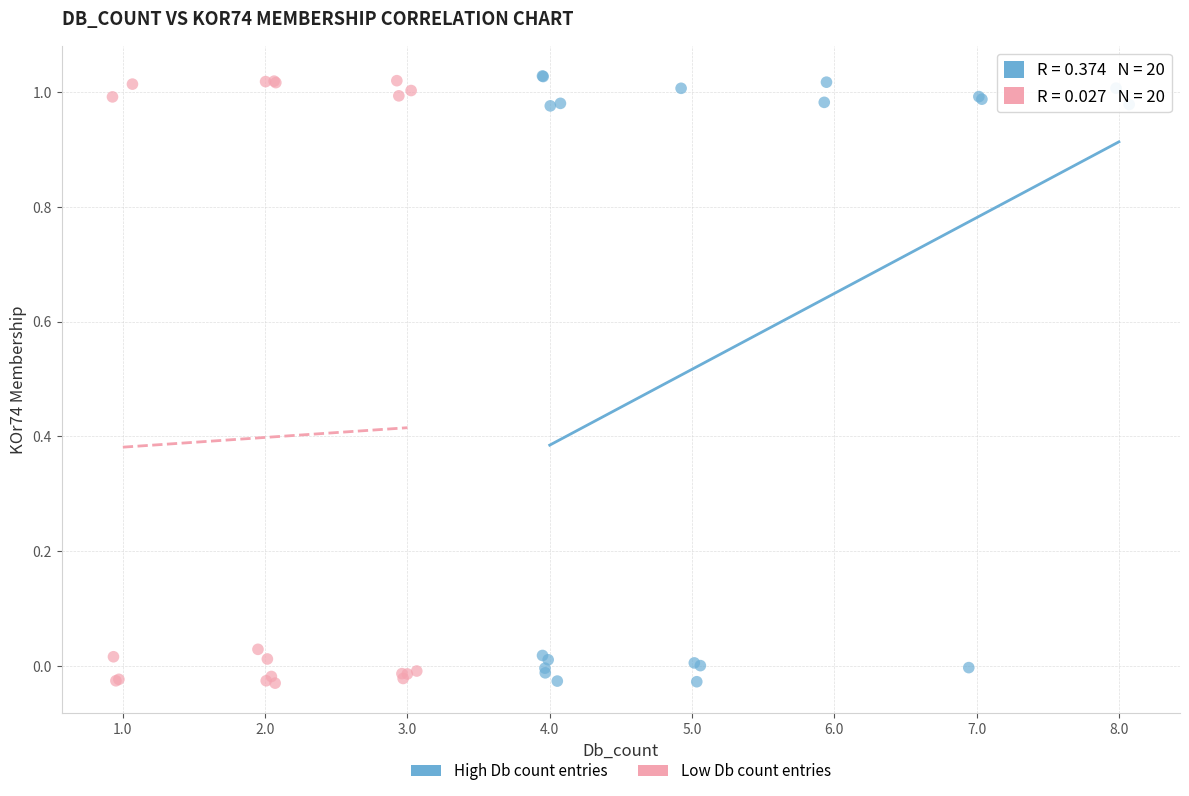

What are all the series names shown in the legend?

High Db count entries, Low Db count entries